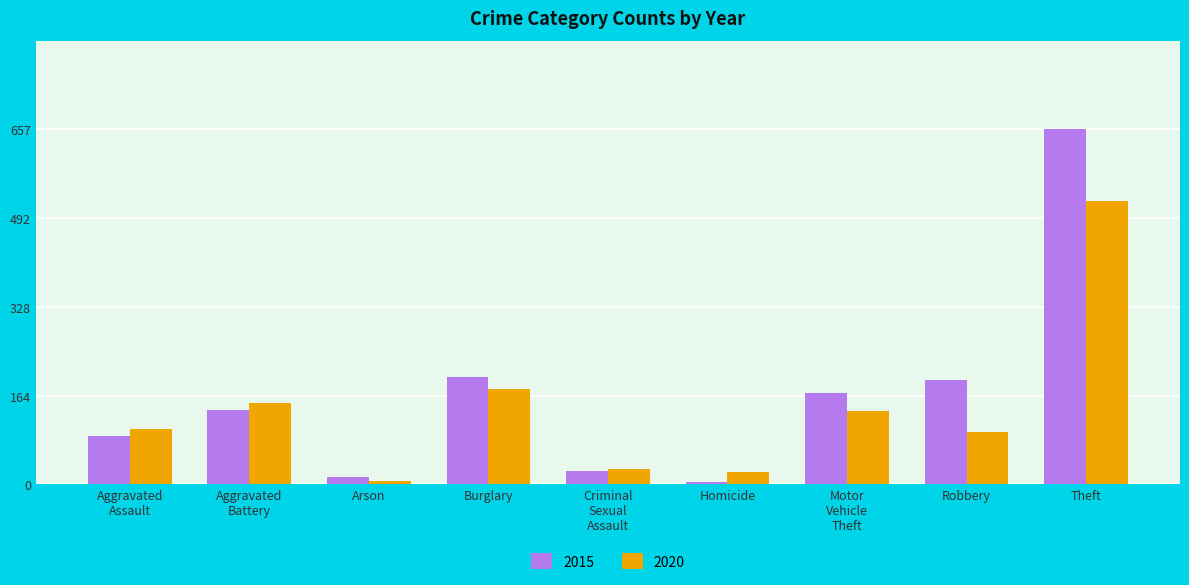

Are the bars horizontal?

No